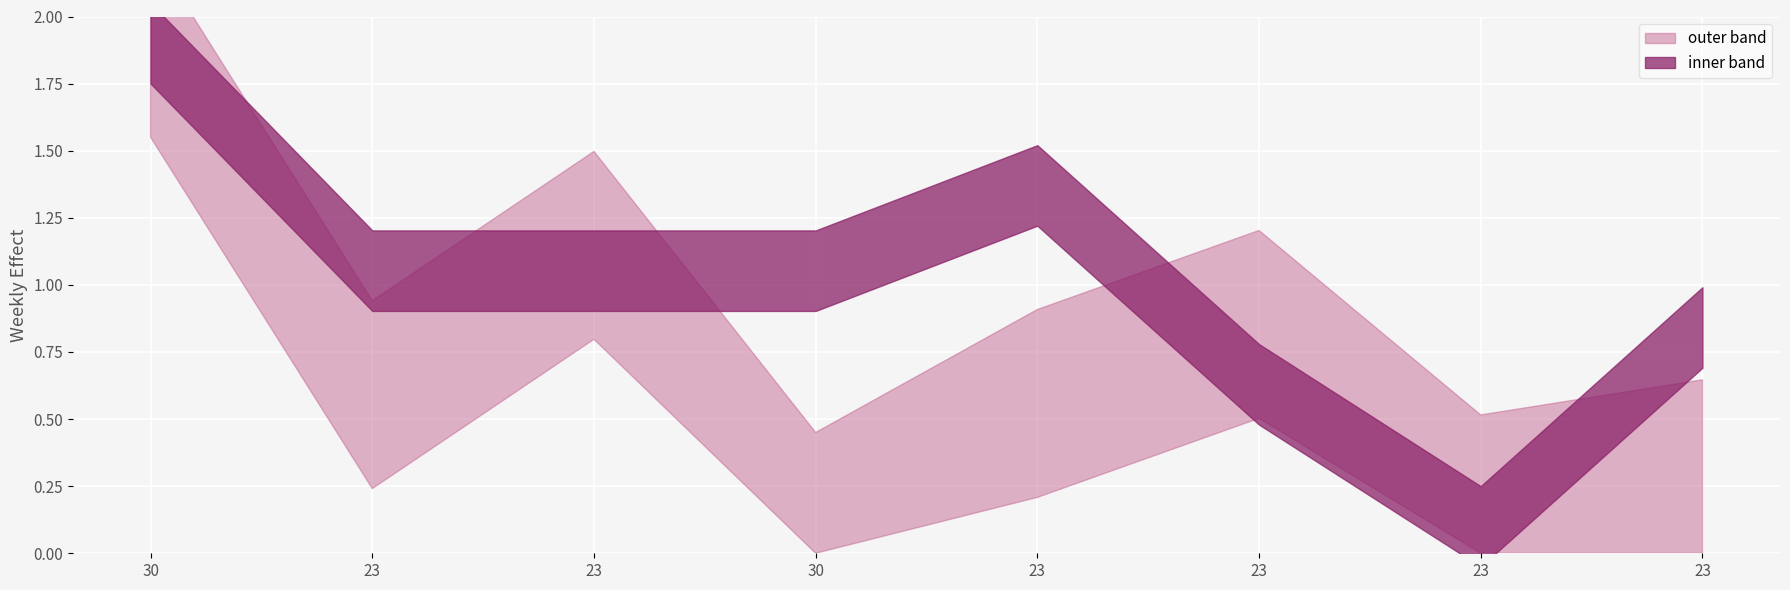

At which category is the sum across all series the highest?

30